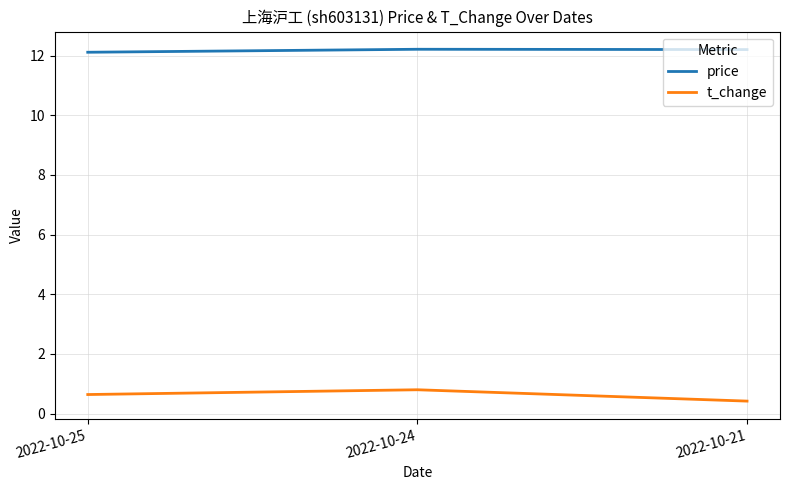

Rank the series by their average value, from lowest to highest.

t_change, price